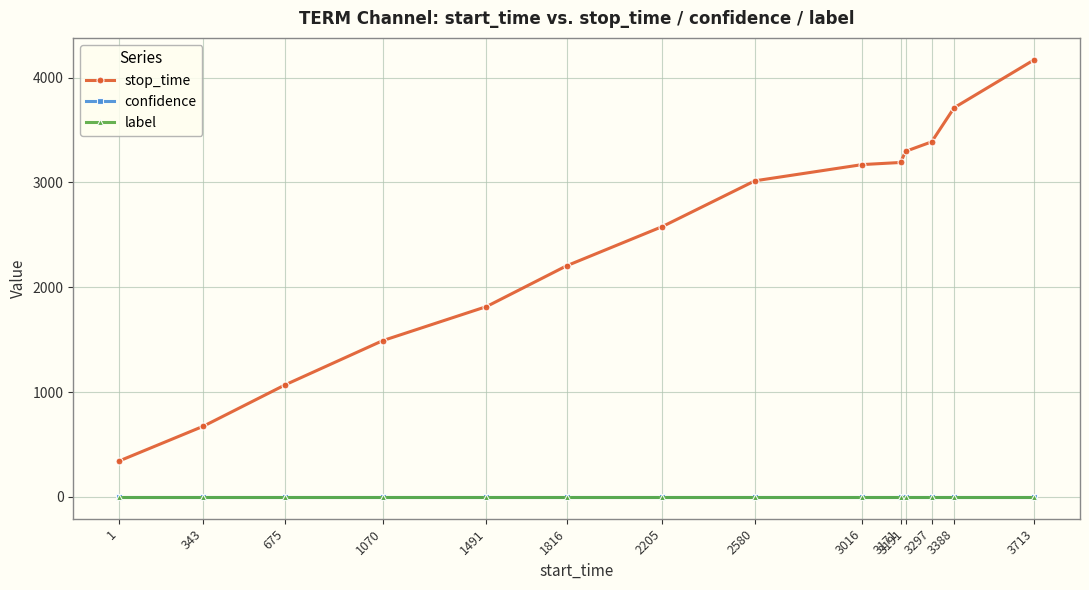

The label series shows 0.0 at 3171. True or false?

True